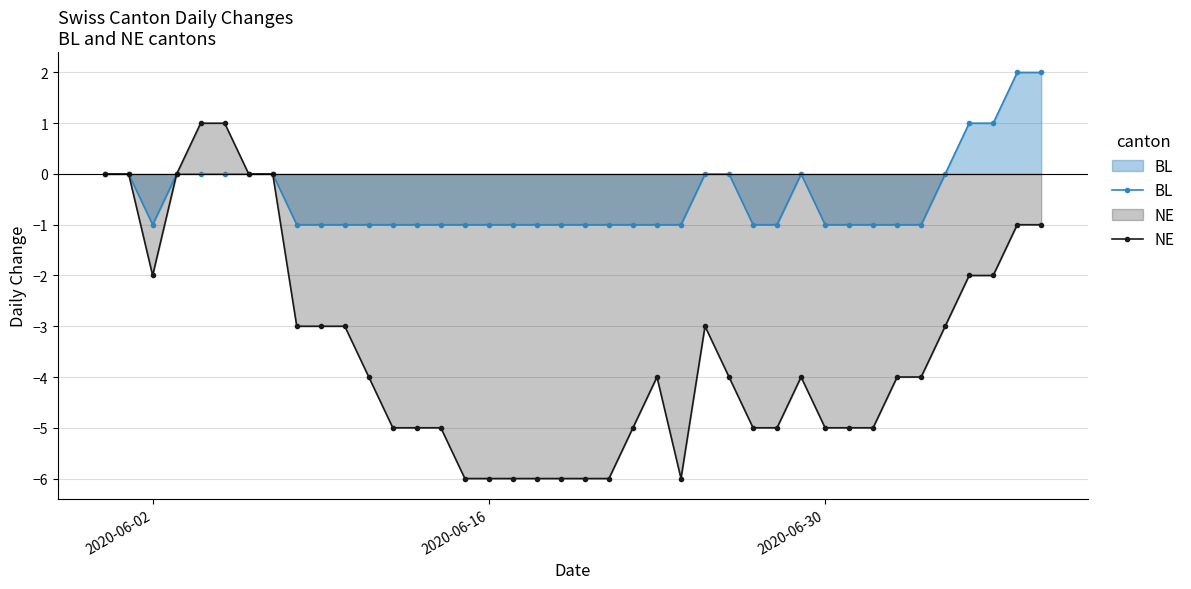

How many data points does each series have?

40